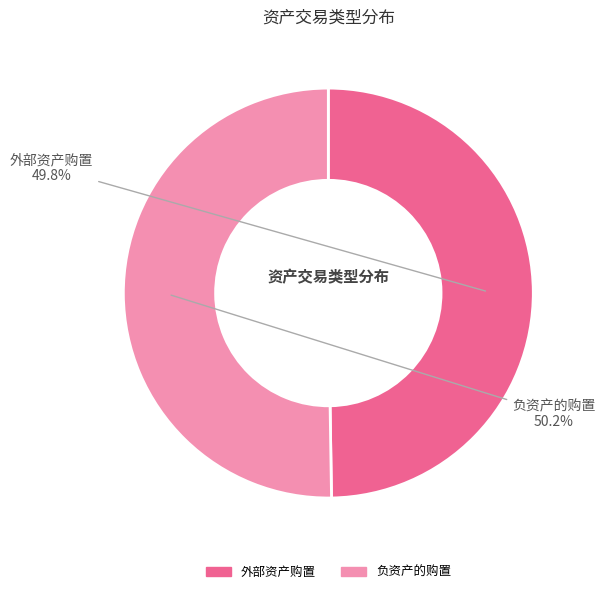

Combined, do 外部资产购置 and 负资产的购置 account for over 50%?

Yes